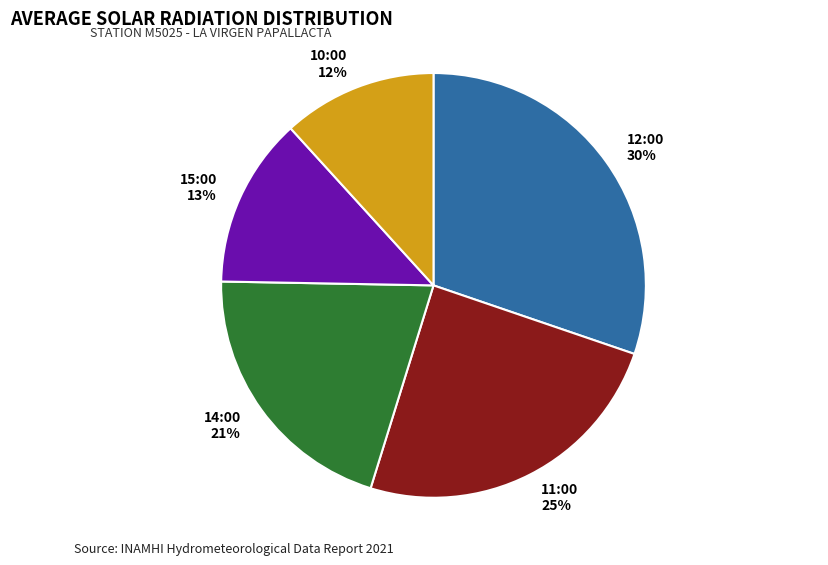

The 14:00 slice represents 21% of the pie. True or false?

True